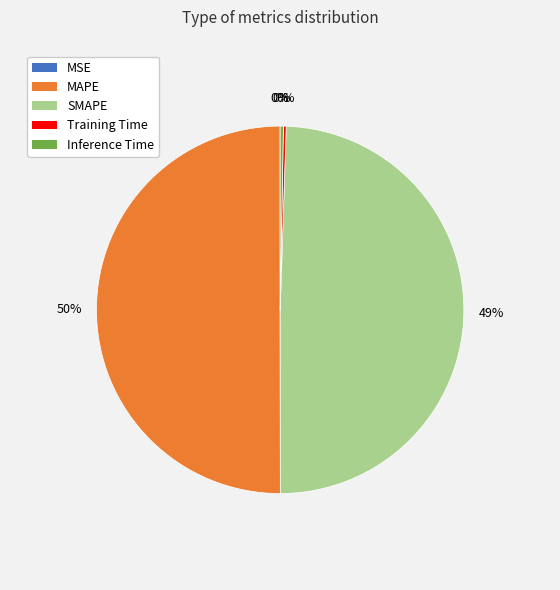

Does Inference Time account for over 50% of the chart?

No